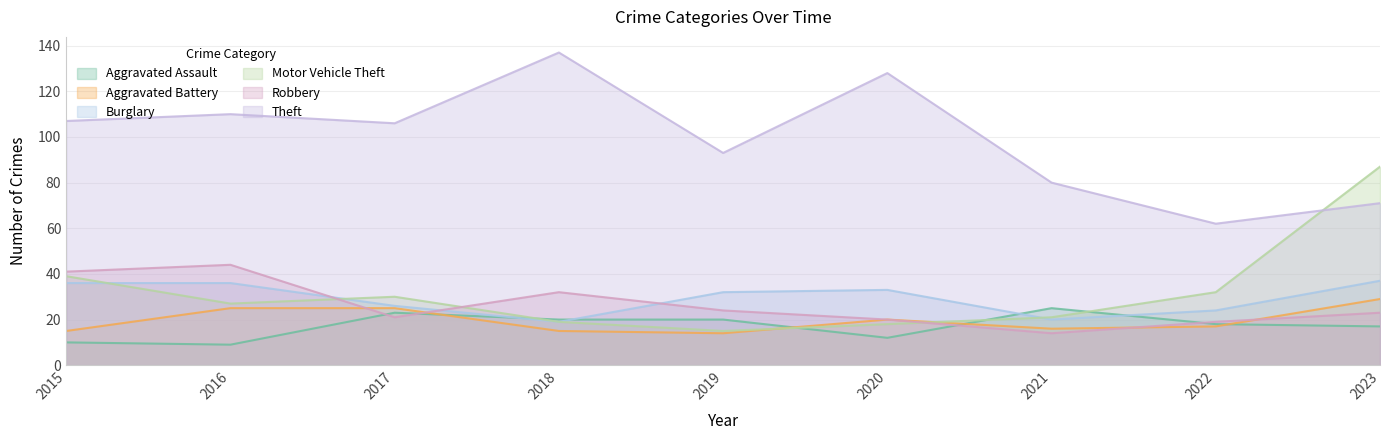

What is the minimum value shown in the chart?

9